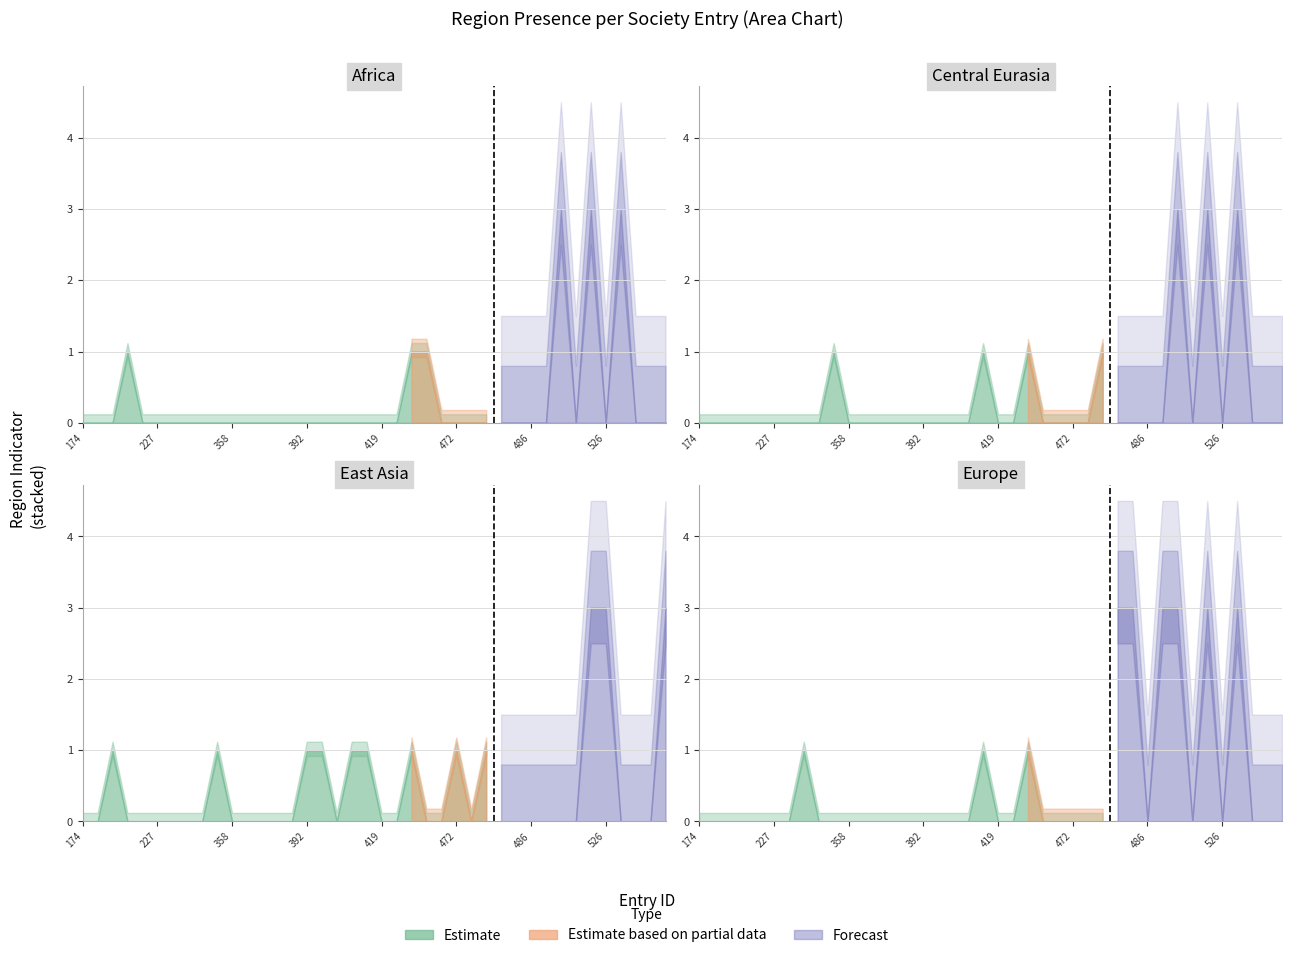

Does the chart have visible grid lines?

Yes